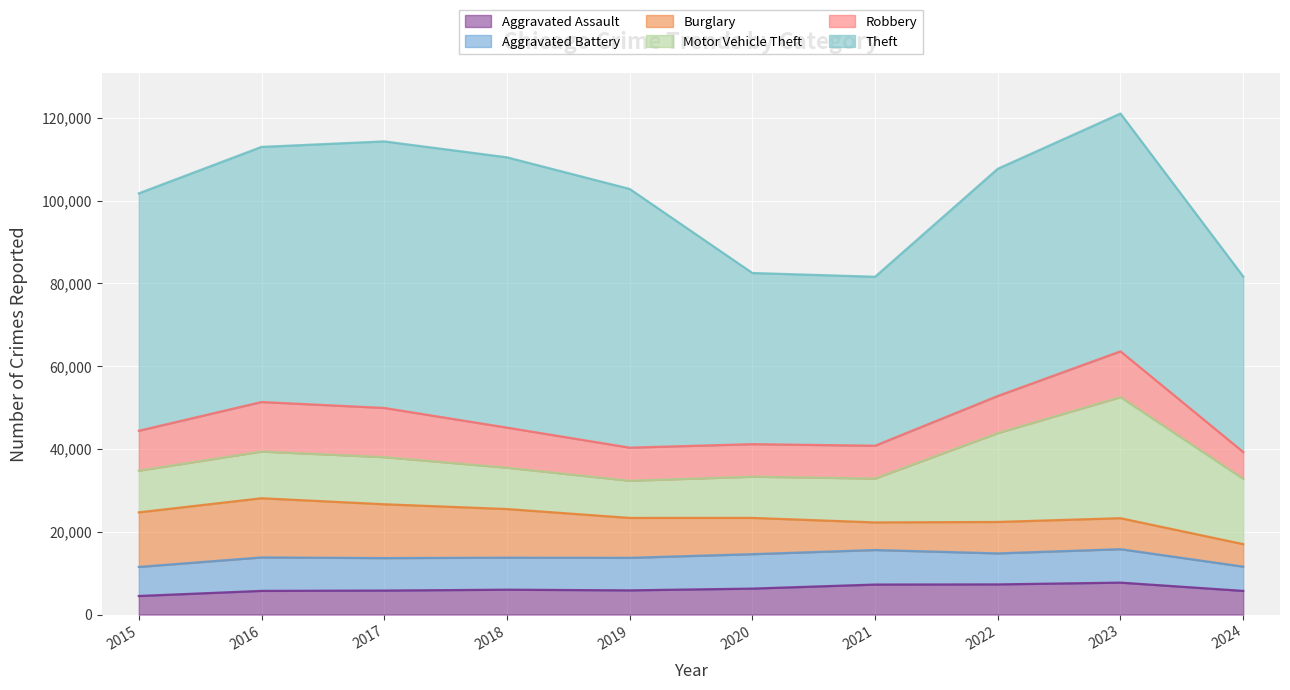

Reading right to left, extract all data points from this chart.

Aggravated Assault: 5711	7710	7280	7242	6265	5841	6002	5793	5713	4480
Aggravated Battery: 5861	8078	7491	8347	8320	7858	7735	7845	8086	7019
Burglary: 5433	7484	7593	6662	8758	9638	11747	13001	14289	13184
Motor Vehicle Theft: 15780	29250	21463	10604	9959	8977	9985	11380	11285	10068
Robbery: 6471	11053	8963	7920	7855	7995	9681	11880	11960	9638
Theft: 42400	57438	54884	40813	41340	62495	65290	64386	61623	57351